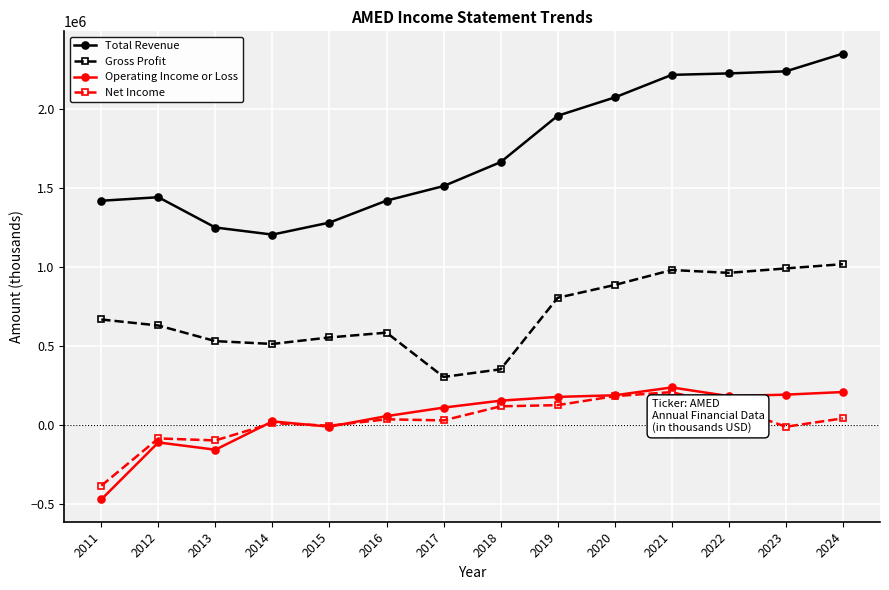

At how many categories does at least one series exceed 107421?

14